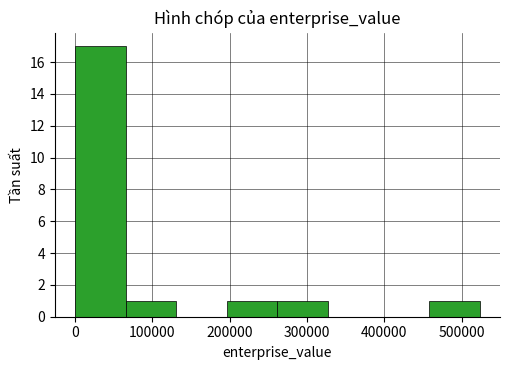

Over which range of the x-axis is the bar tallest?

0 to 70000